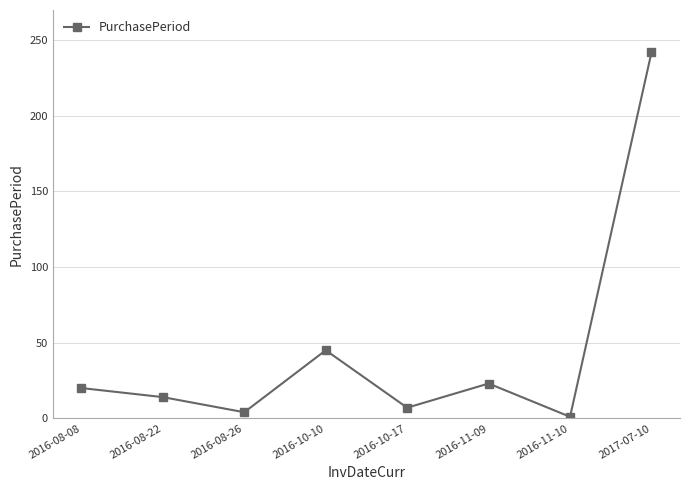

Which label corresponds to the largest value in the chart?

2017-07-10